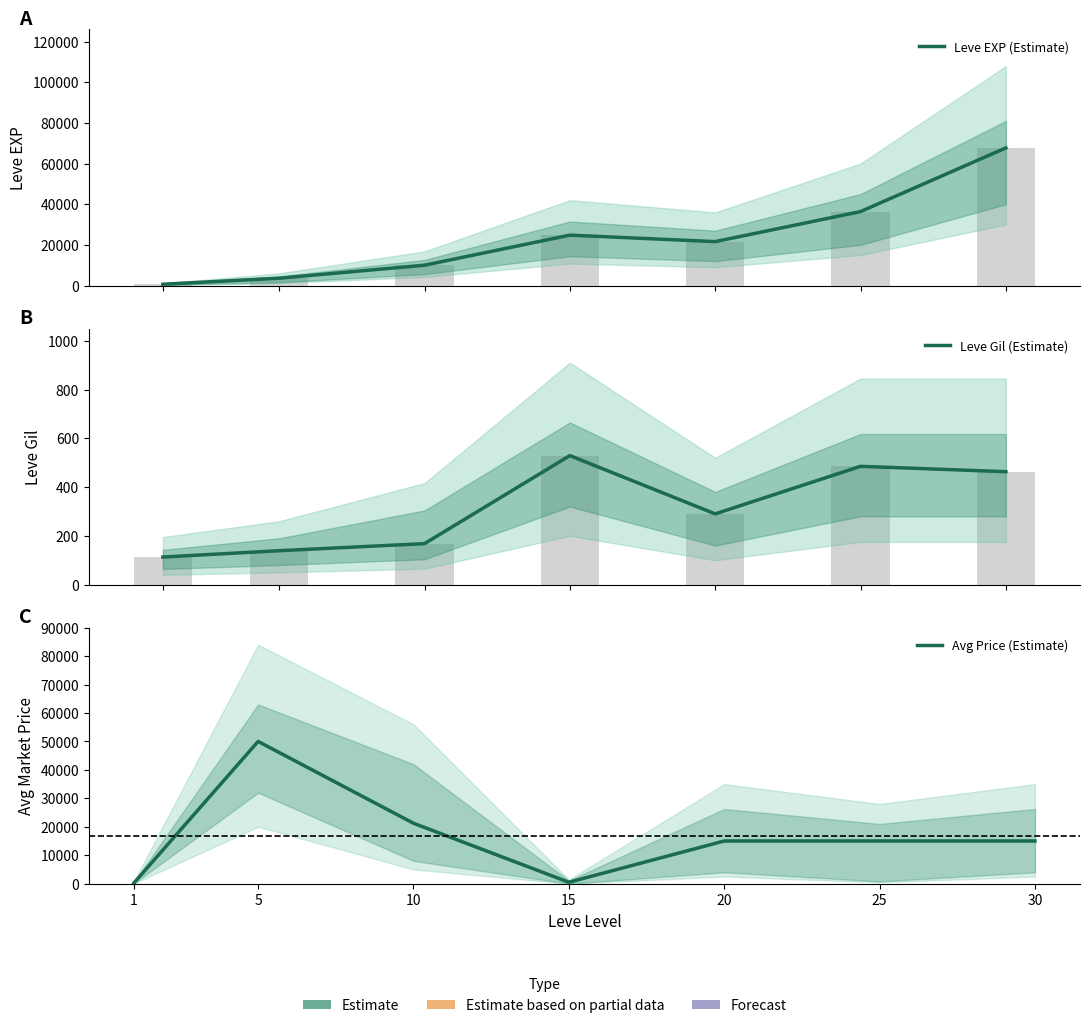

The Avg Price (Estimate) series shows 82878.8 at 5. True or false?

False